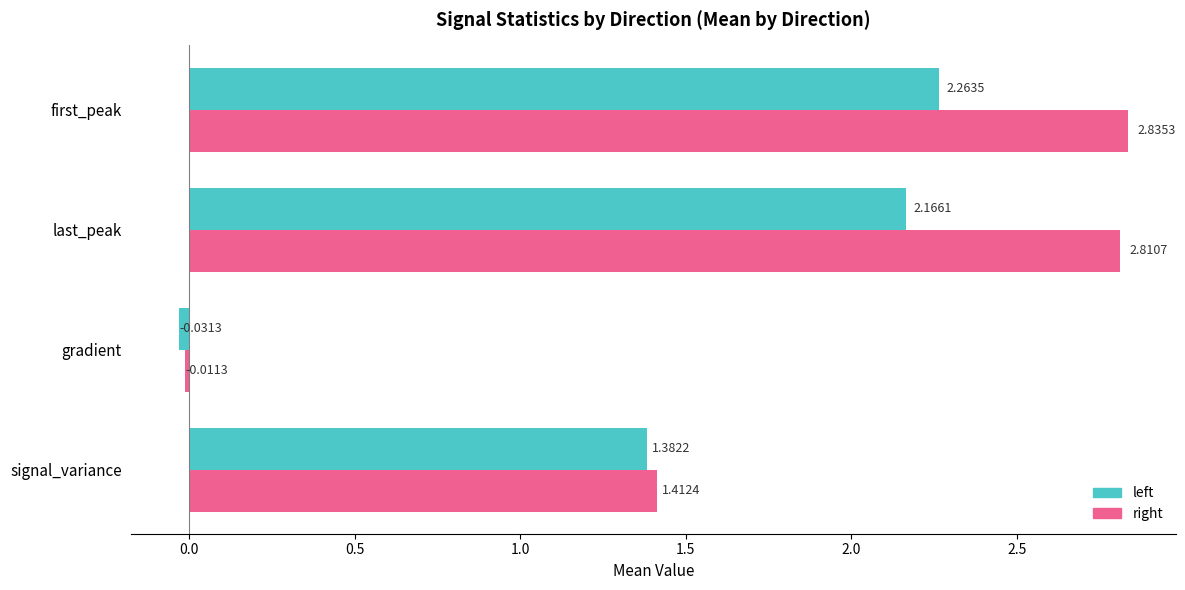

How many series are shown in this chart?

2